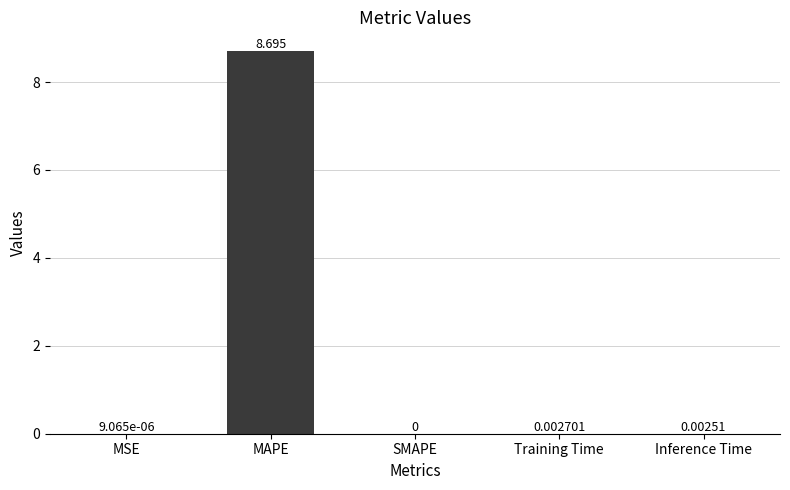

At which label is the value closest to 4?

Training Time